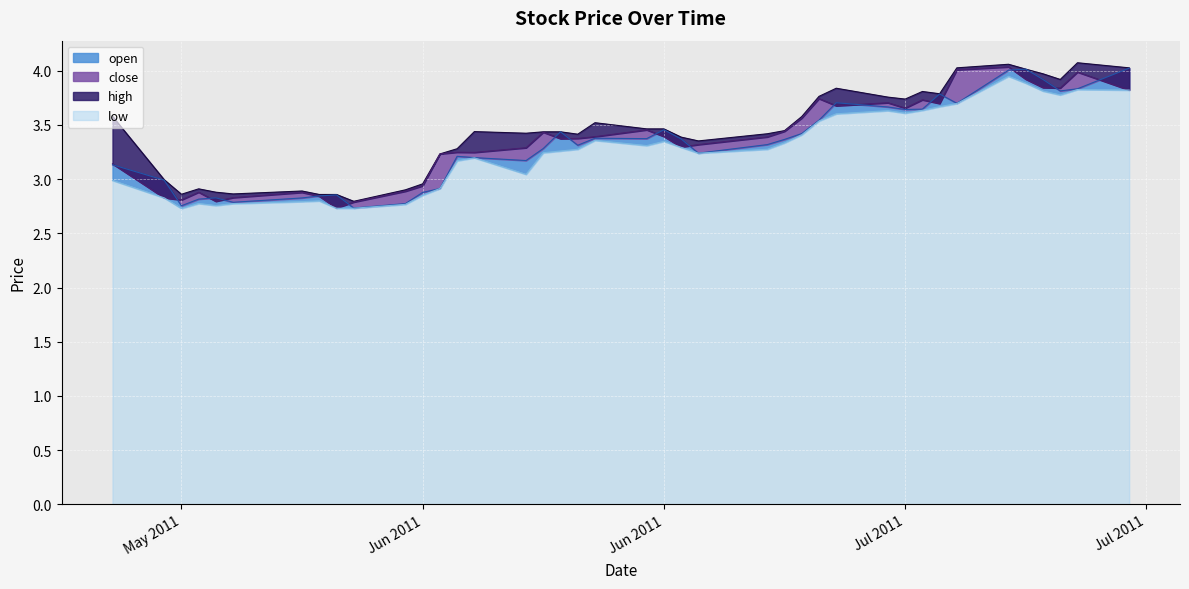

What is the difference between the second highest and second lowest values in the low series?

1.2